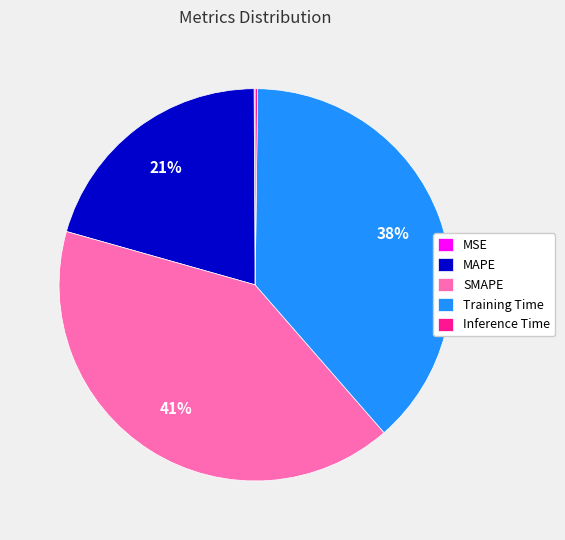

Which category has the biggest portion of the pie?

SMAPE